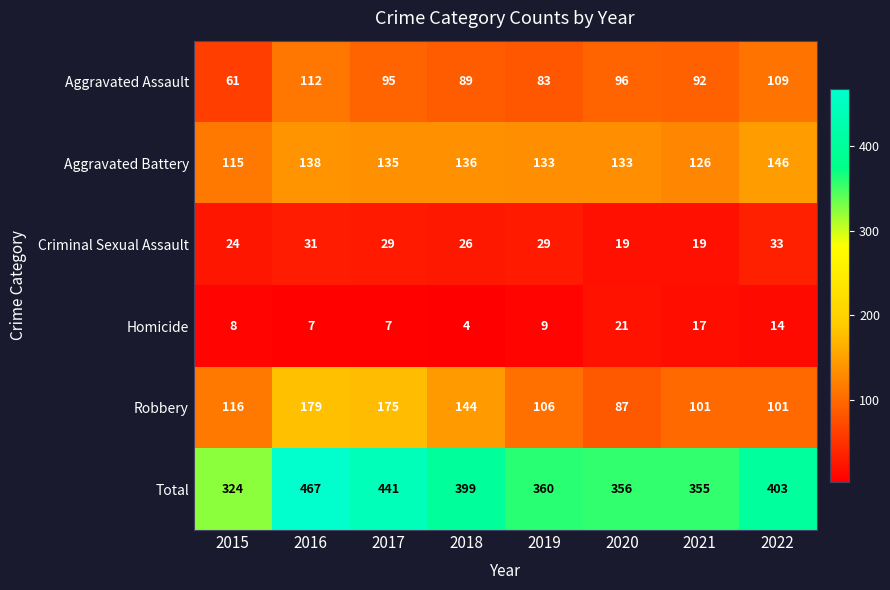

What is the average value of the Homicide series?

11